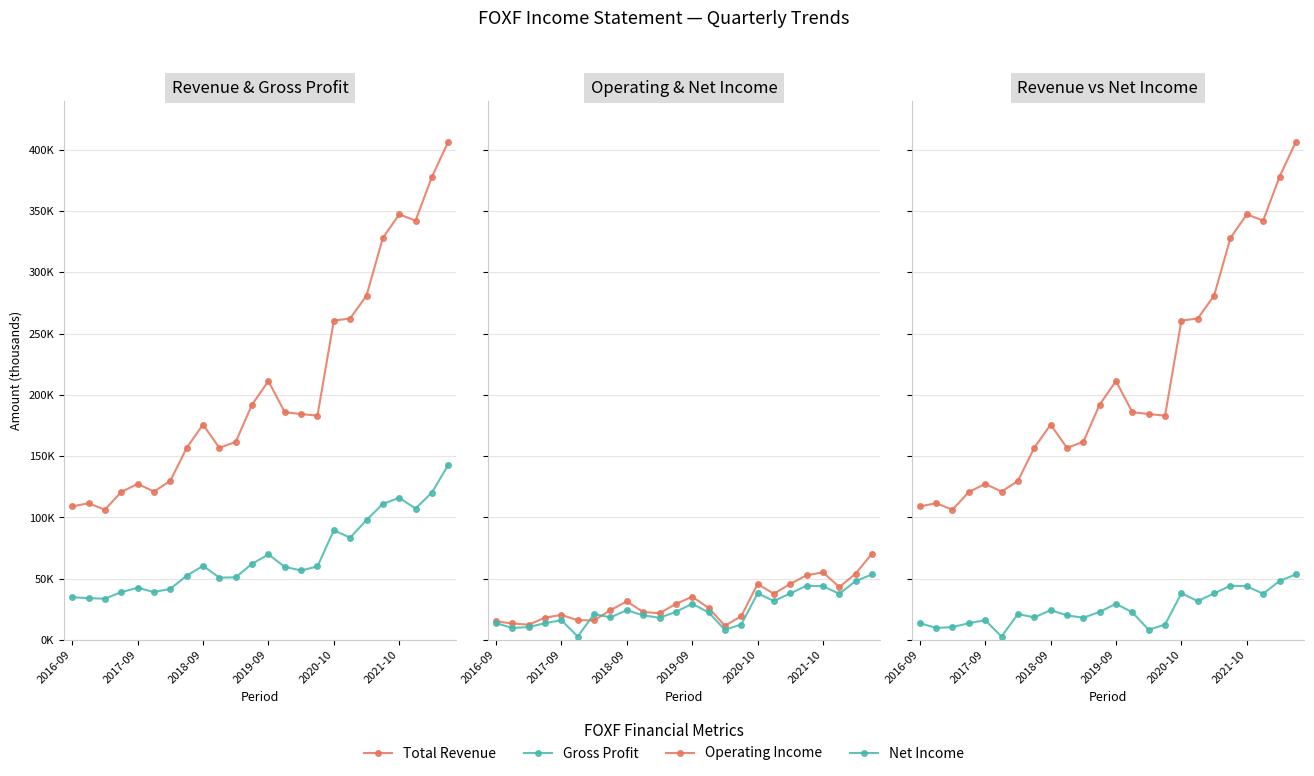

In Gross Profit, how many points are lower than both neighbors (excluding endpoints)?

6